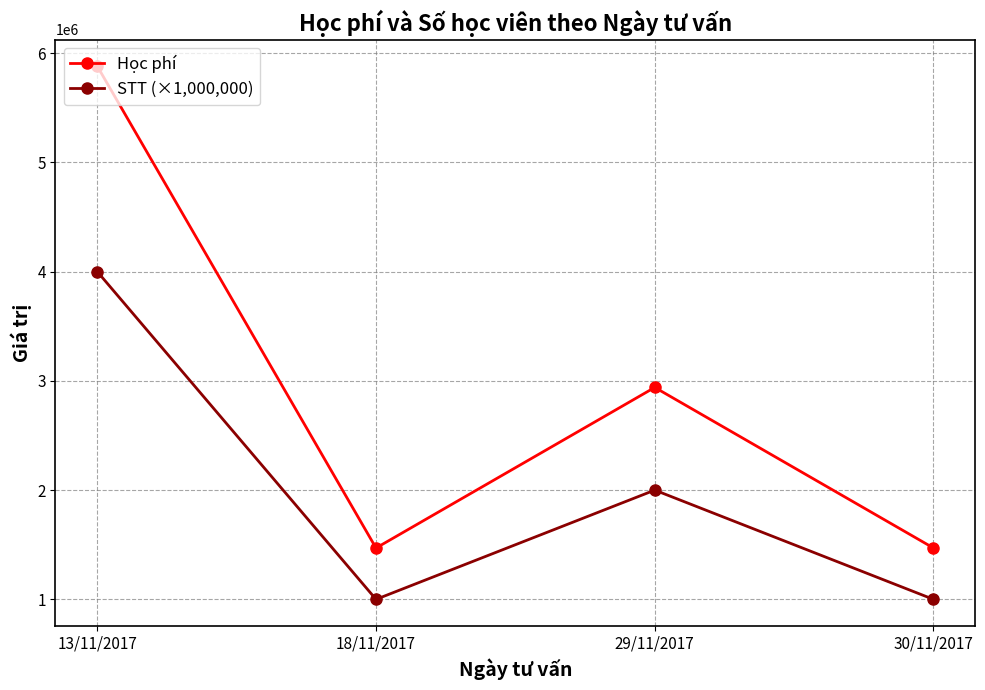

What is the approximate value of STT (×1,000,000) at 13/11/2017?

4000000